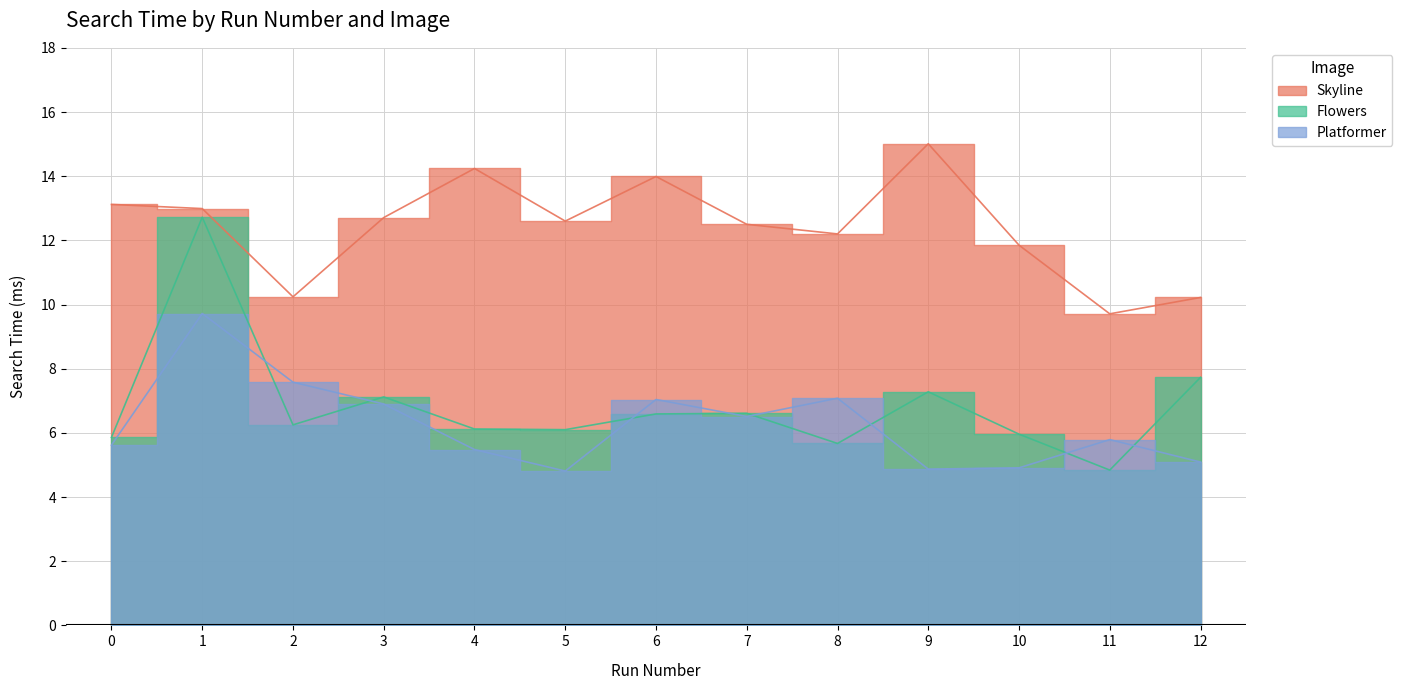

The value of Platformer at 2 is 3.6. True or false?

False